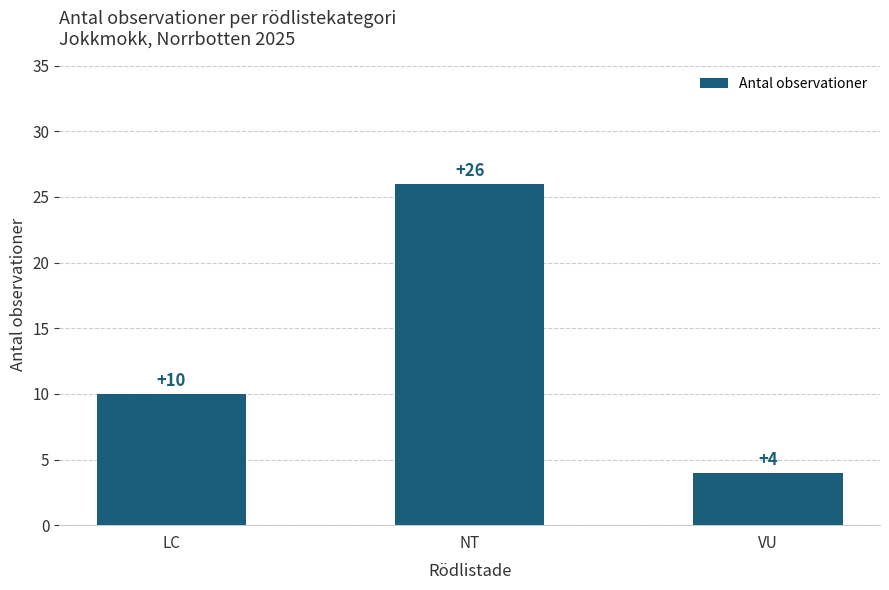

List the labels in order of value, smallest first.

VU, LC, NT